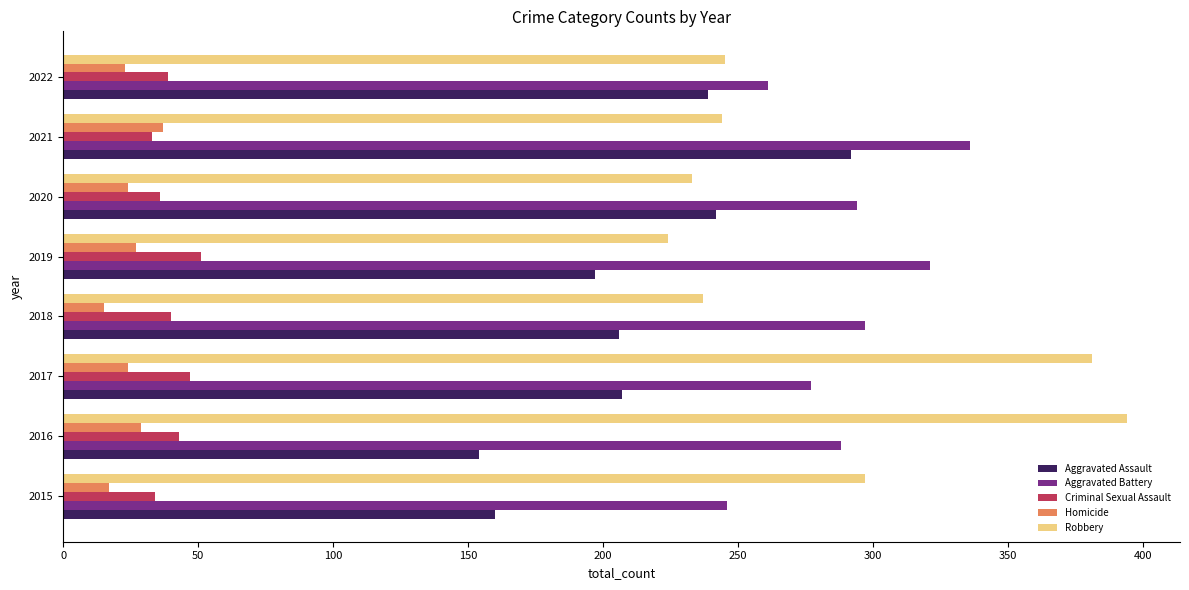

What is the sum of all Aggravated Assault values?

1697